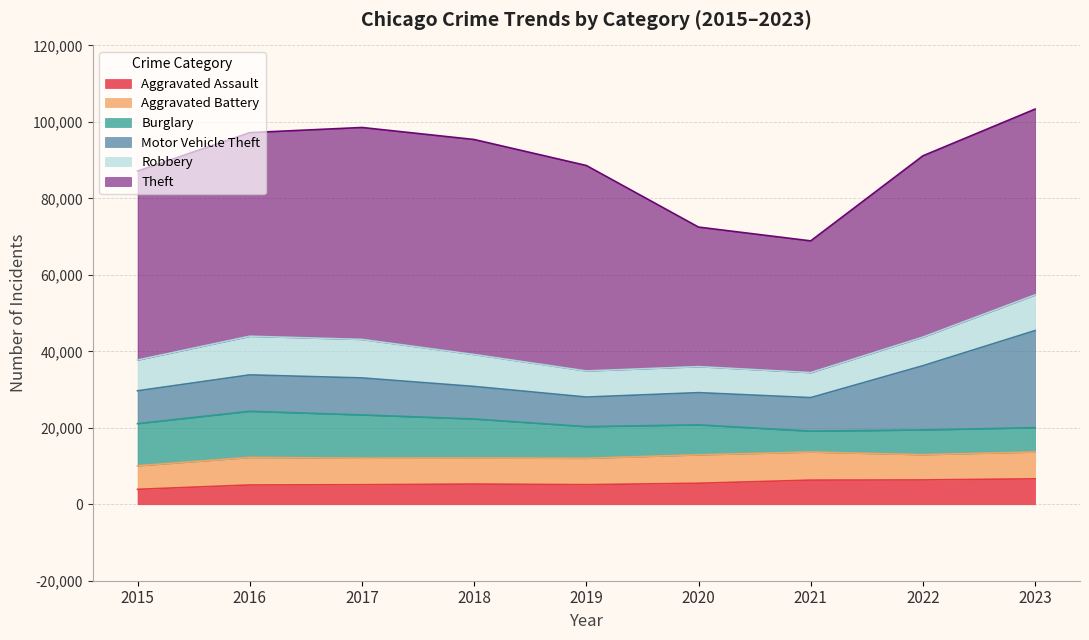

Does the chart have visible grid lines?

Yes